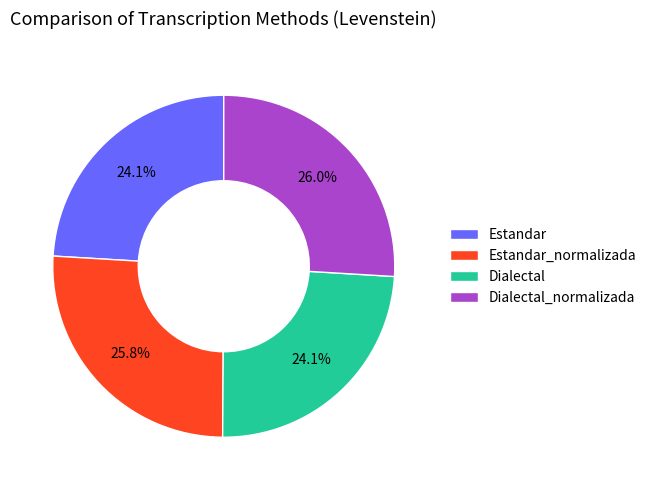

To the nearest percent, what portion does Dialectal represent?

24%